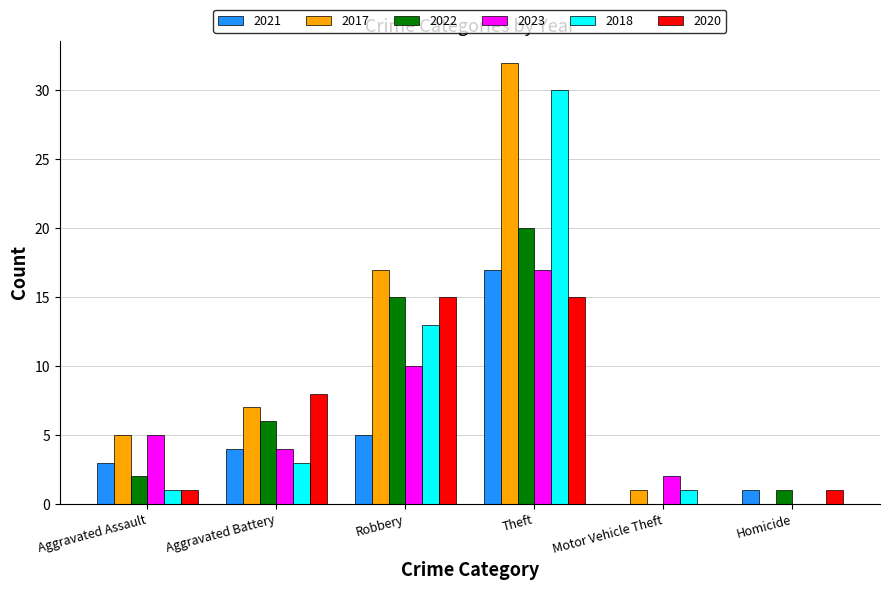

What is the sum of all 2020 values?

40